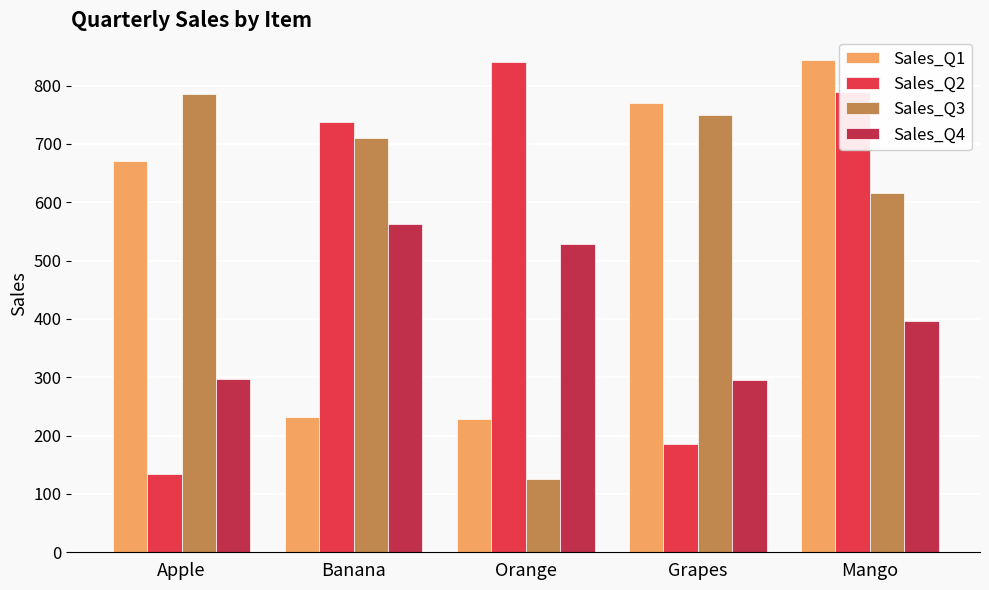

What is the minimum value shown in the chart?

126